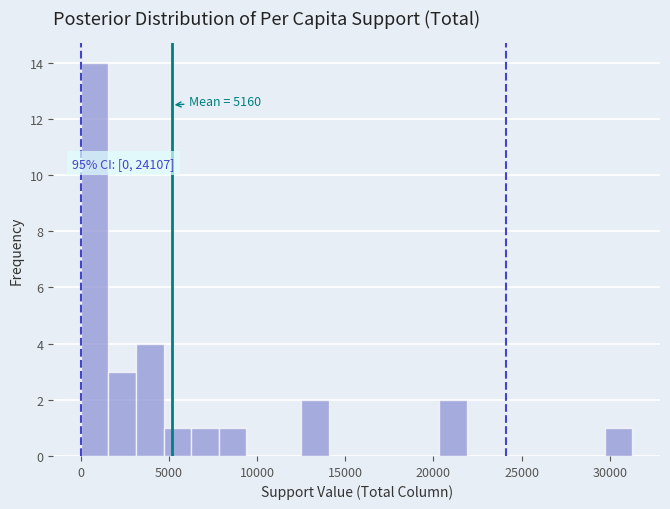

Around what value on the x-axis is the tallest bar? Give the approximate position of its centre, as read against the axis.

1000